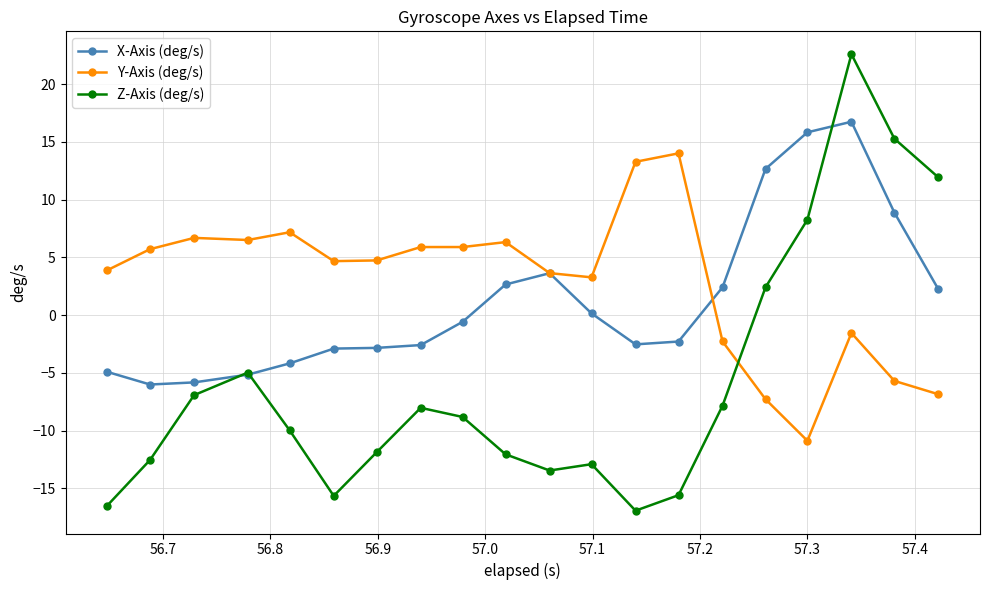

List the series in order of their overall mean, highest first.

Y-Axis (deg/s), X-Axis (deg/s), Z-Axis (deg/s)